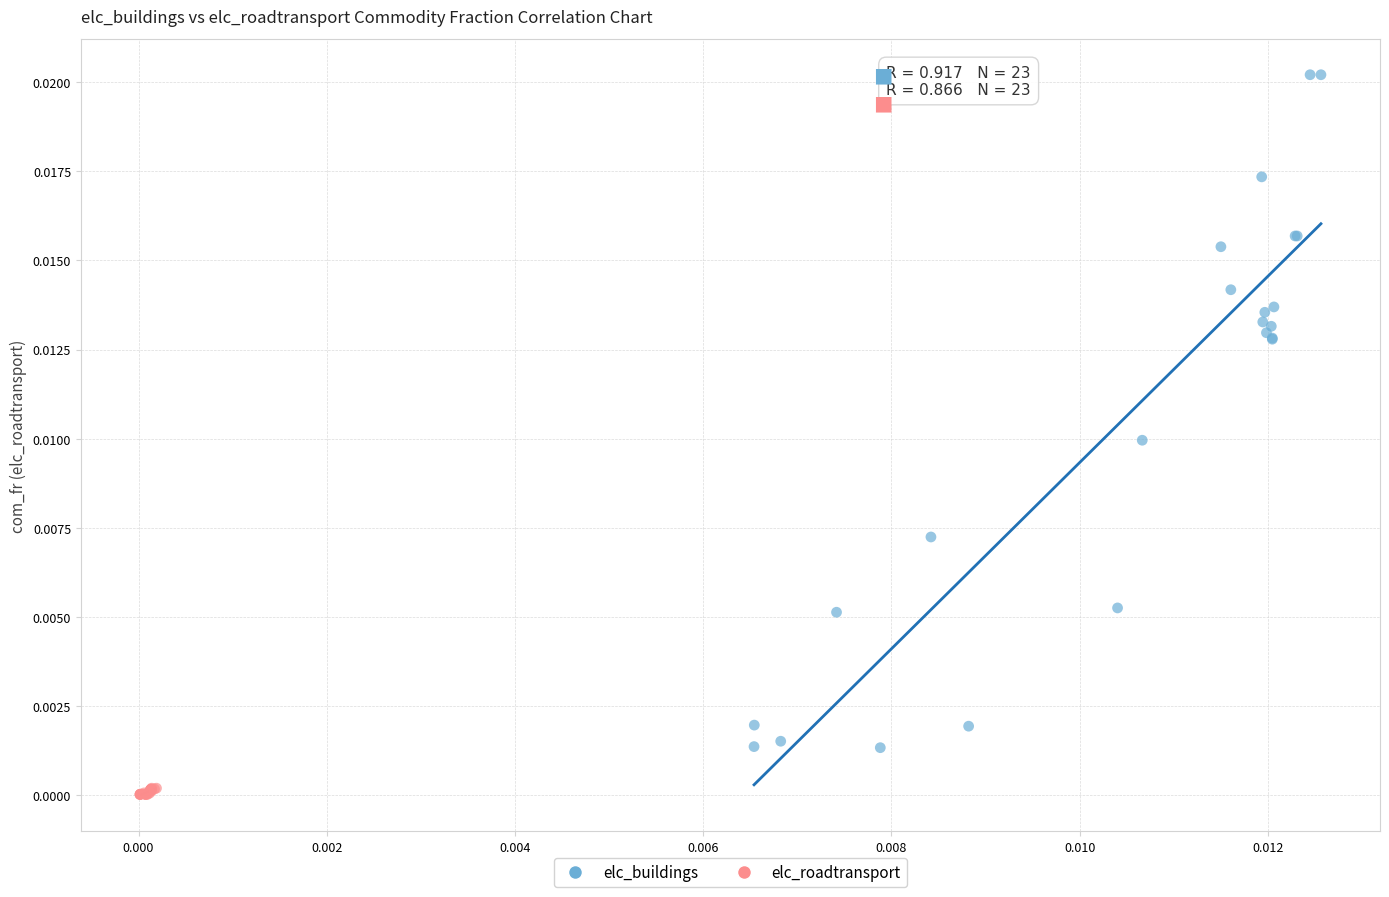

Which series reaches the minimum Y coordinate?

elc_roadtransport